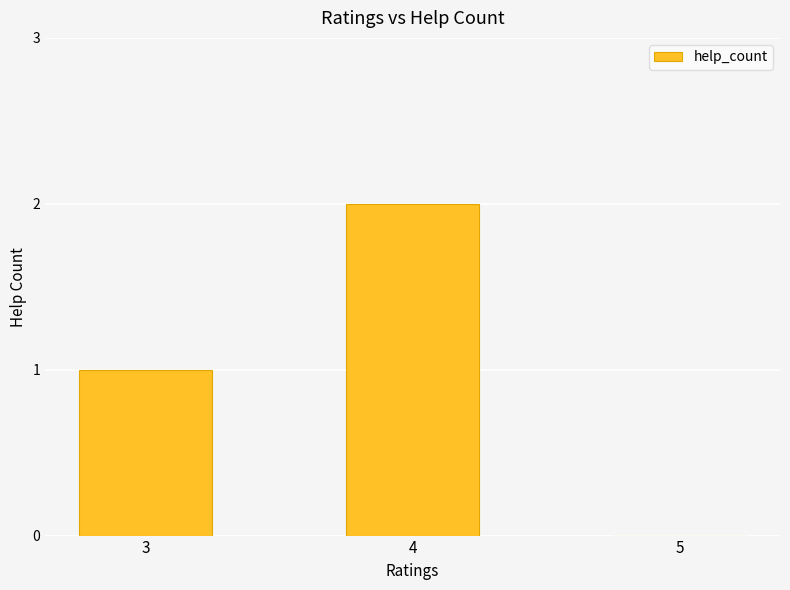

Where is the data nearest to the value 1?

3